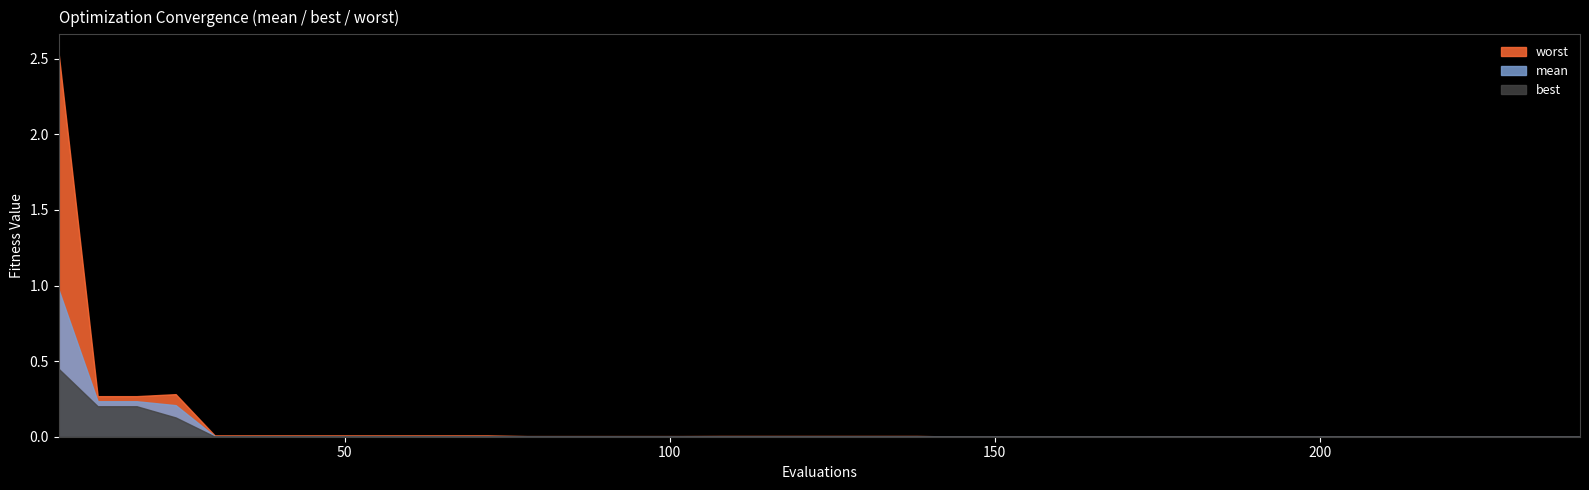

How many interior local peaks does the worst series have?

1